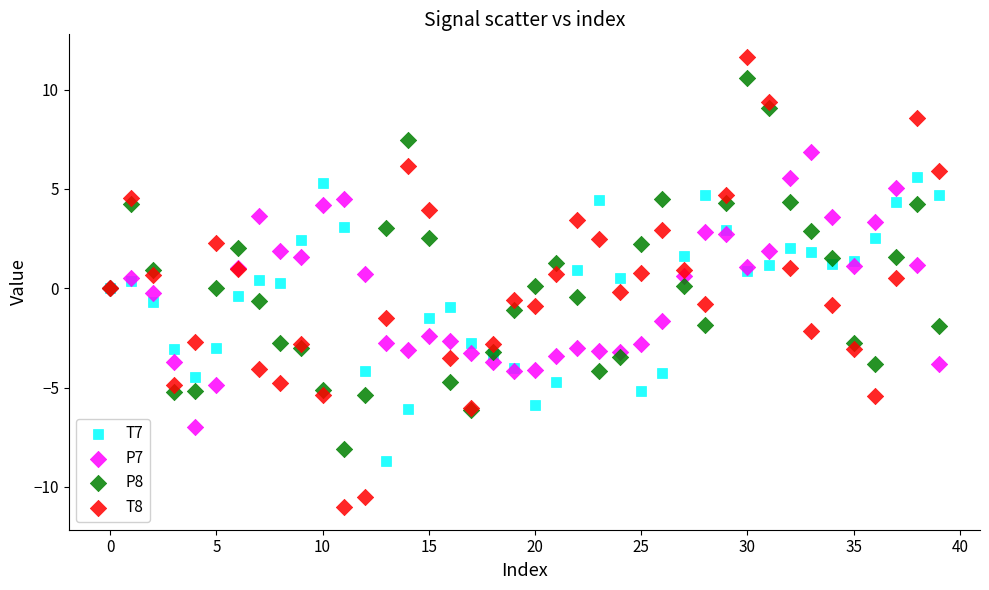

Which series reaches the maximum Y coordinate?

T8